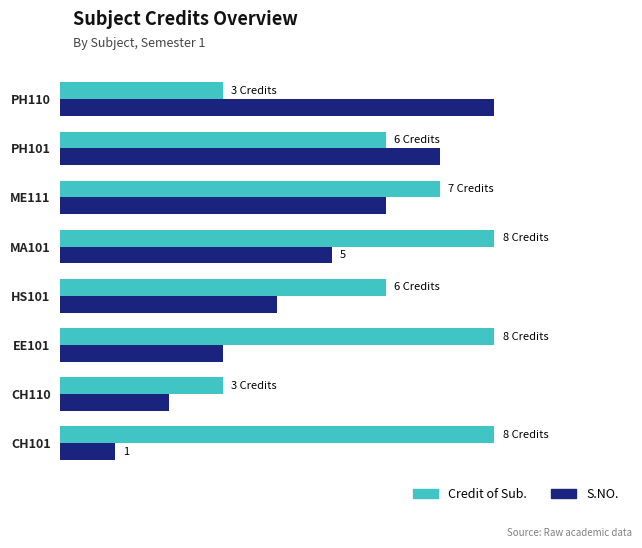

What are all the series names shown in the legend?

Credit of Sub., S.NO.